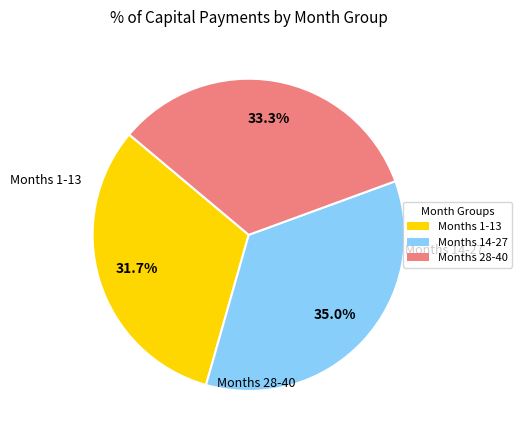

Does any single category account for the majority?

No